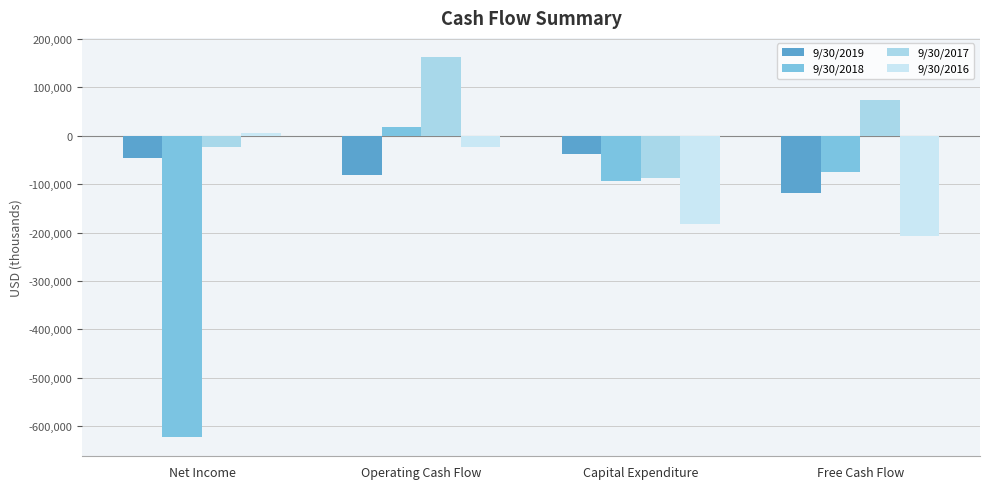

List the labels in order of 9/30/2018 value, largest first.

Operating Cash Flow, Free Cash Flow, Capital Expenditure, Net Income